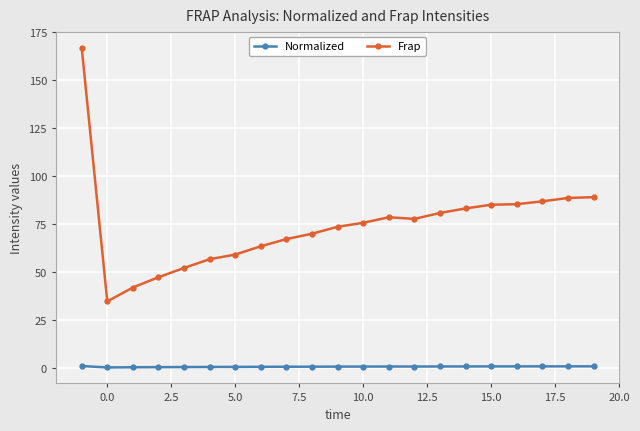

What is the lowest value of the Frap series?

34.7